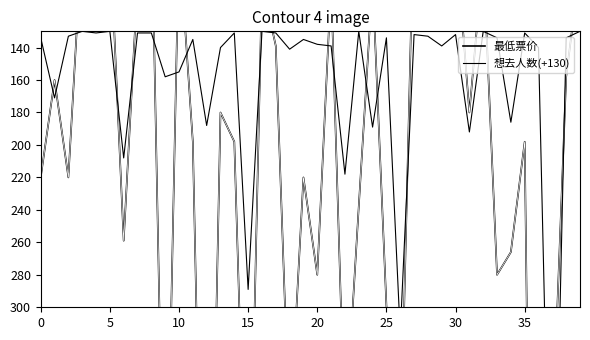

How many intersections are there between 最低票价 and 想去人数(+130)?

19